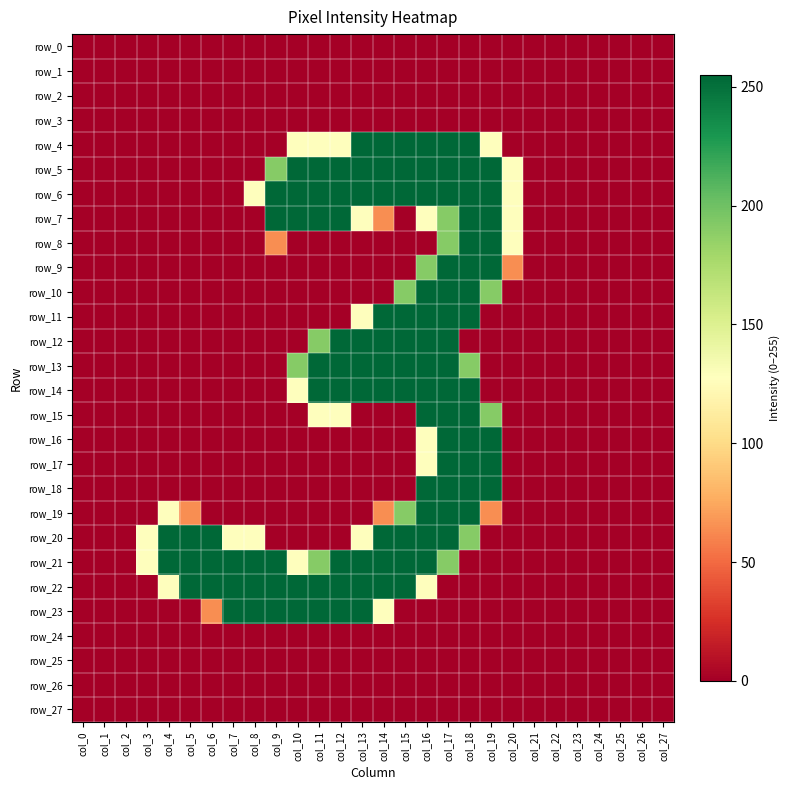

Is the value of row_14 at col_24 greater than the value of row_7 at col_11?

No